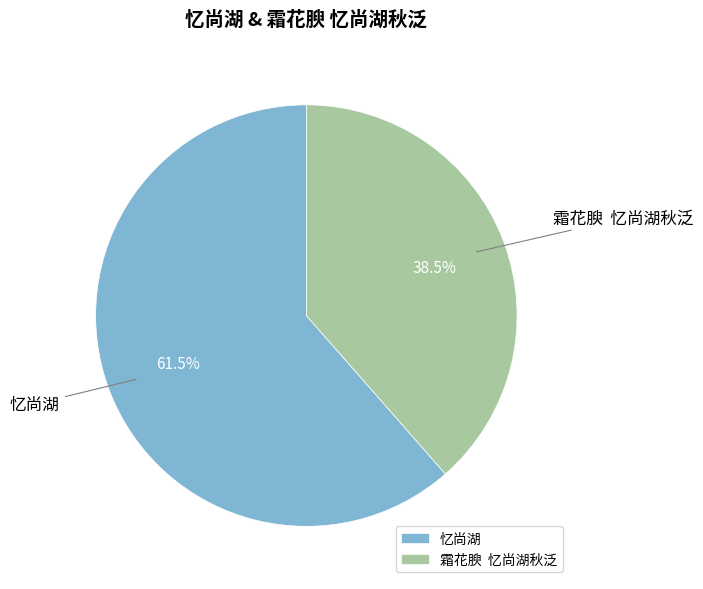

How many slices are in this pie chart?

2